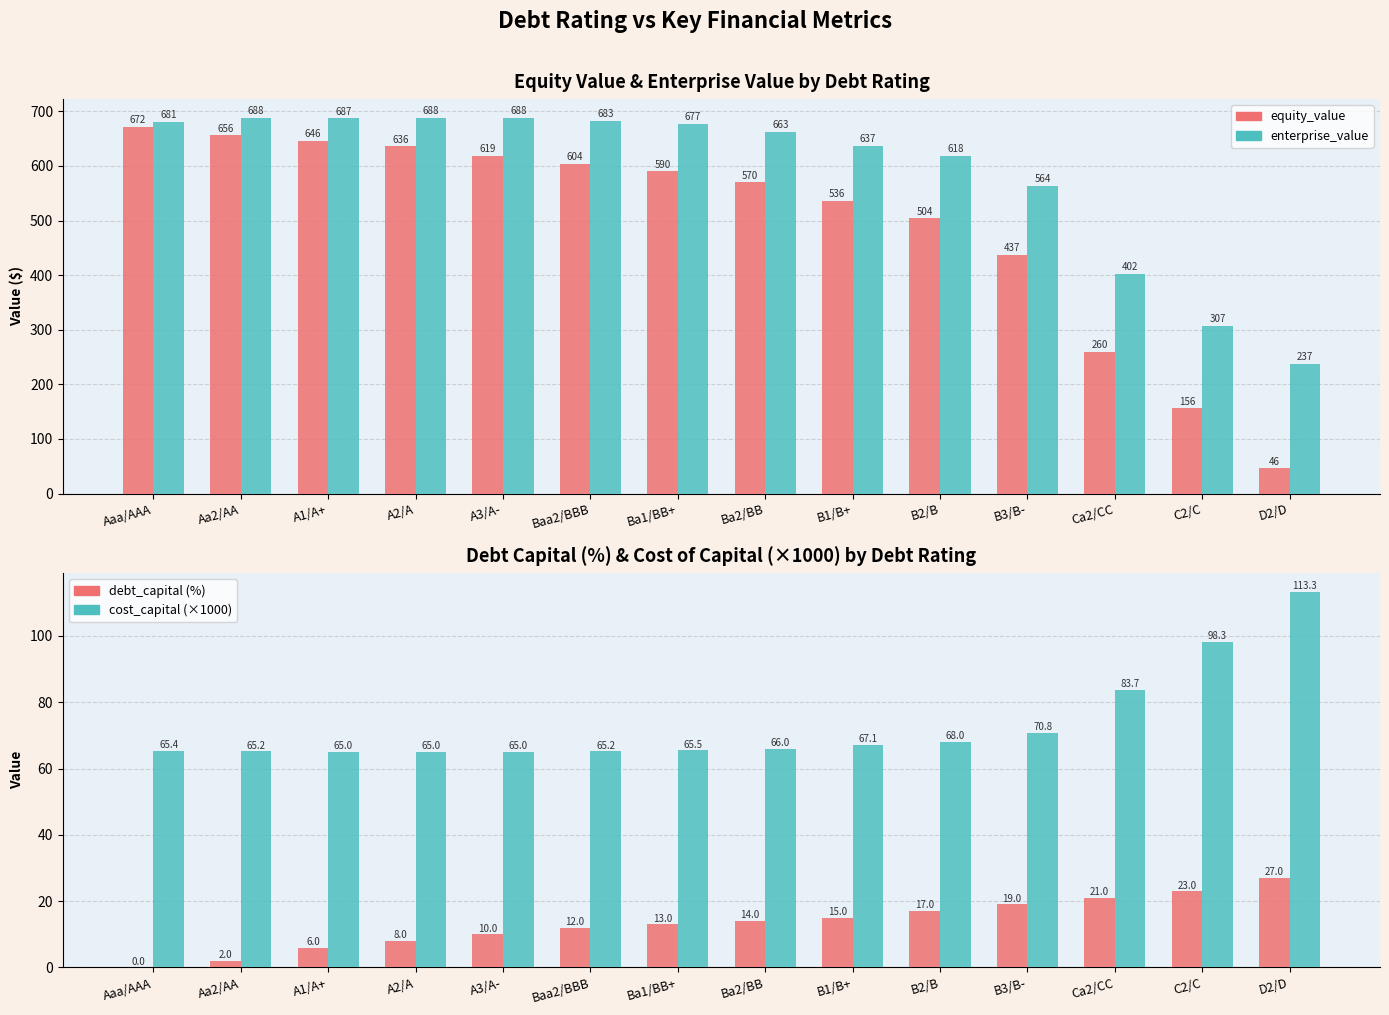

What is the difference between the maximum and minimum values in the enterprise_value series?

451.0